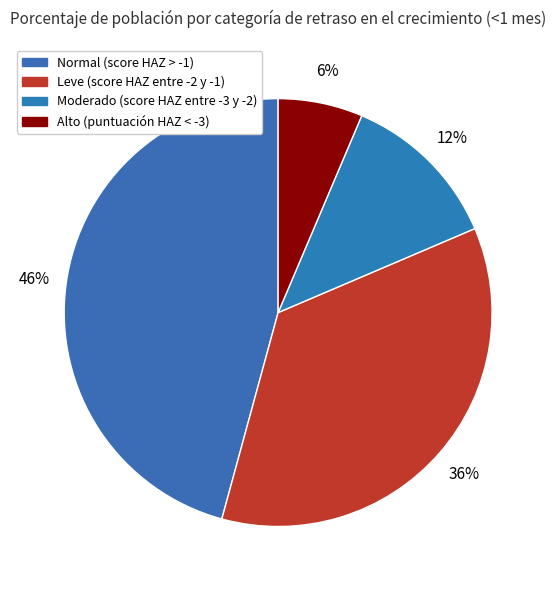

Which slice is the largest?

Normal (score HAZ > -1)